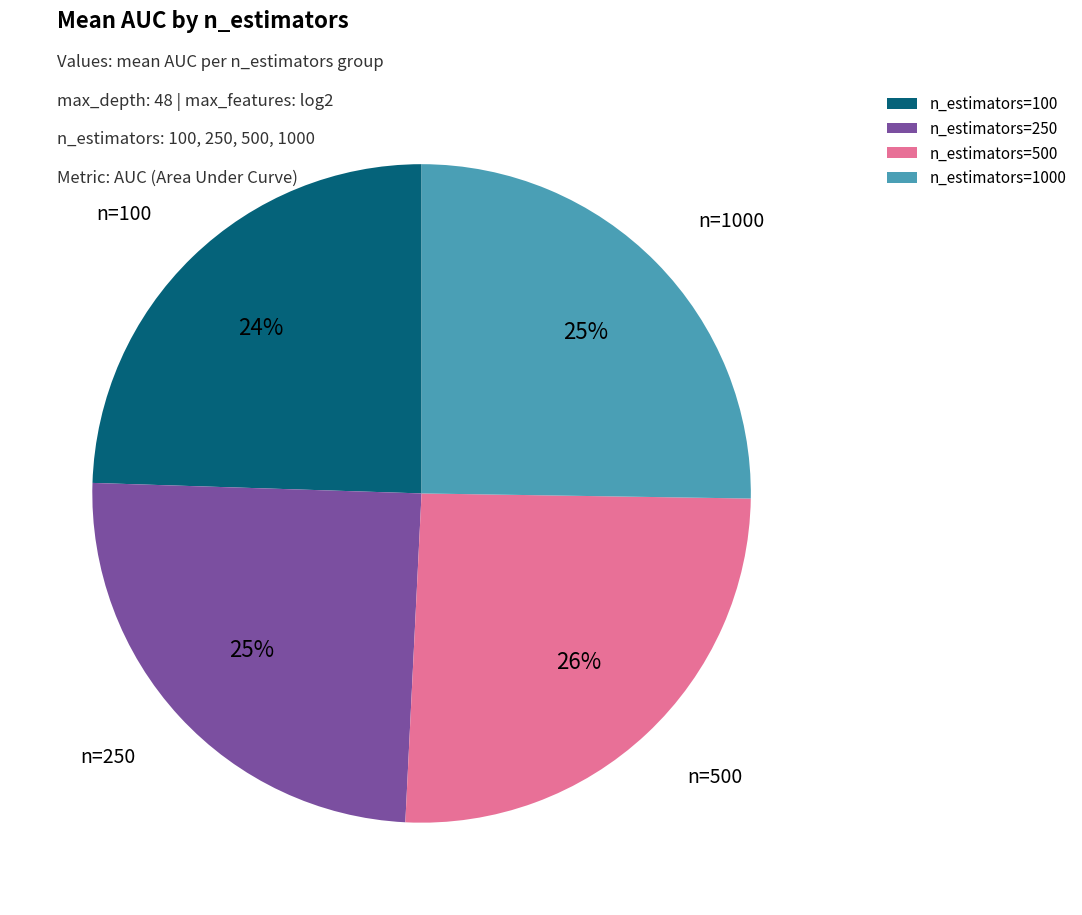

Does n_estimators=1000 account for over 50% of the chart?

No